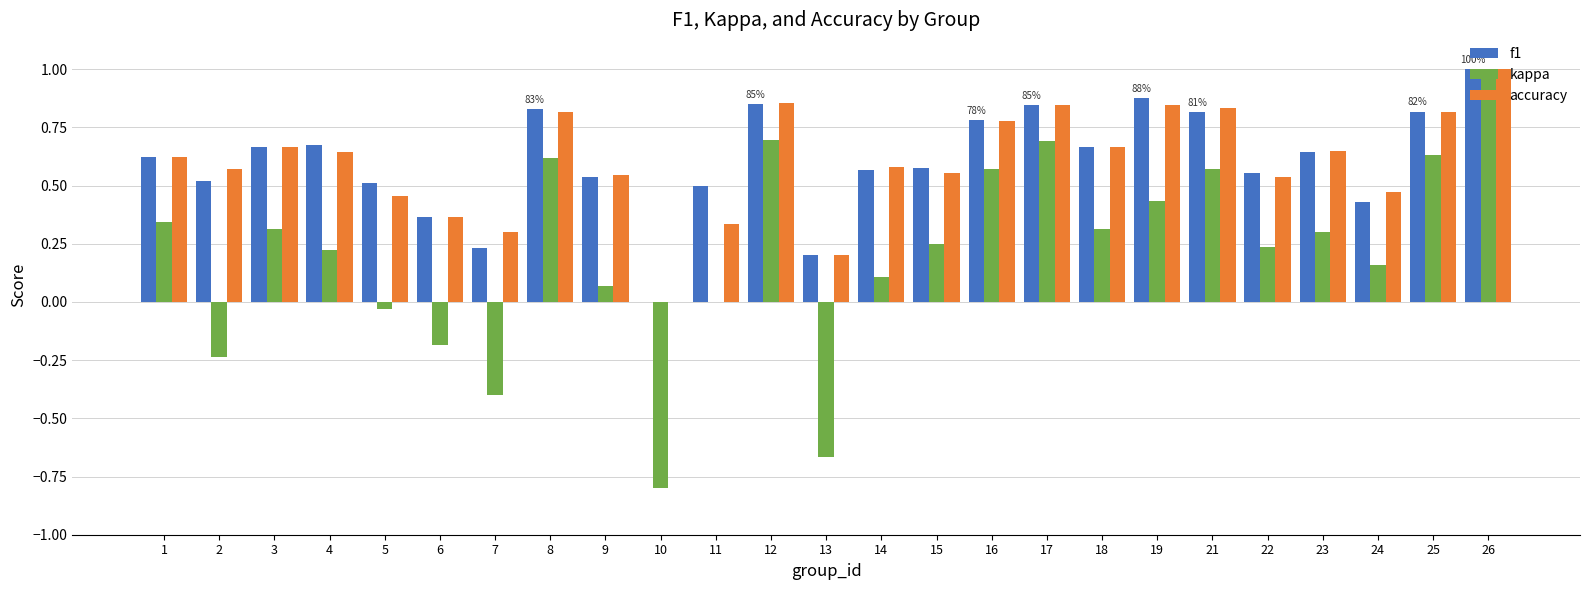

What is the greatest value displayed?

1.0